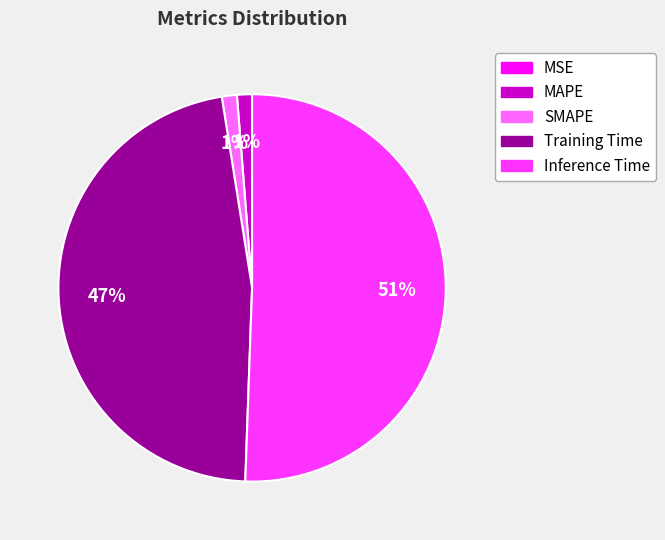

Does MAPE account for over 50% of the chart?

No